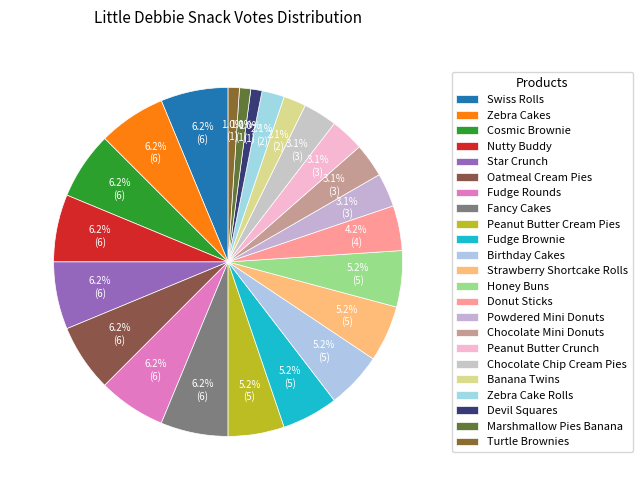

Count the number of slices in the pie.

23